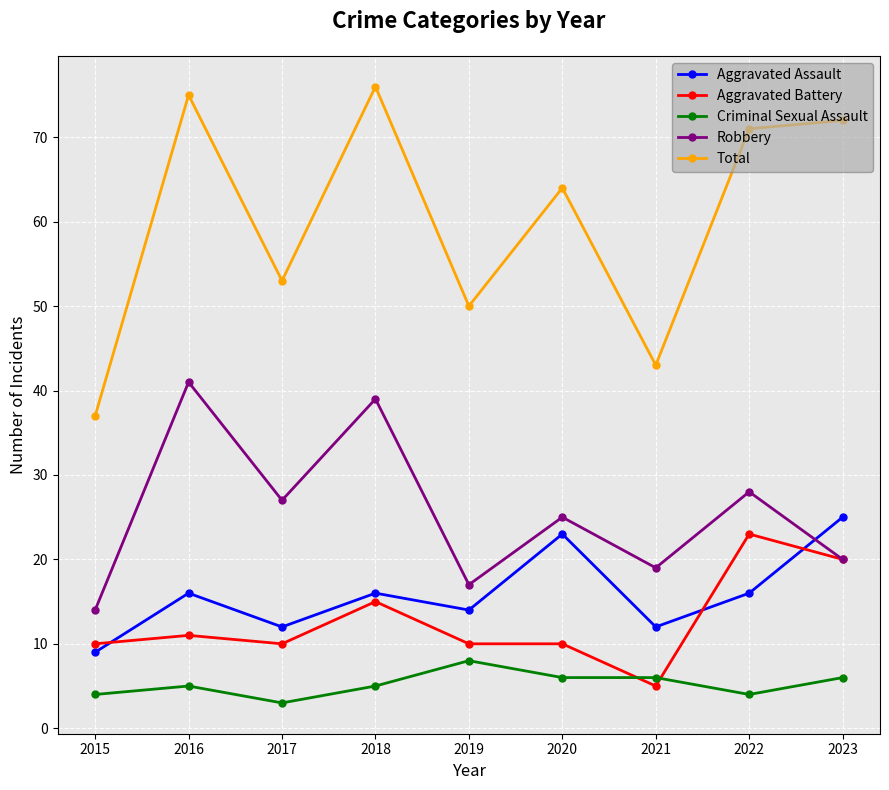

Reading left to right, extract all data points from this chart.

Aggravated Assault: 9	16	12	16	14	23	12	16	25
Aggravated Battery: 10	11	10	15	10	10	5	23	20
Criminal Sexual Assault: 4	5	3	5	8	6	6	4	6
Robbery: 14	41	27	39	17	25	19	28	20
Total: 37	75	53	76	50	64	43	71	72